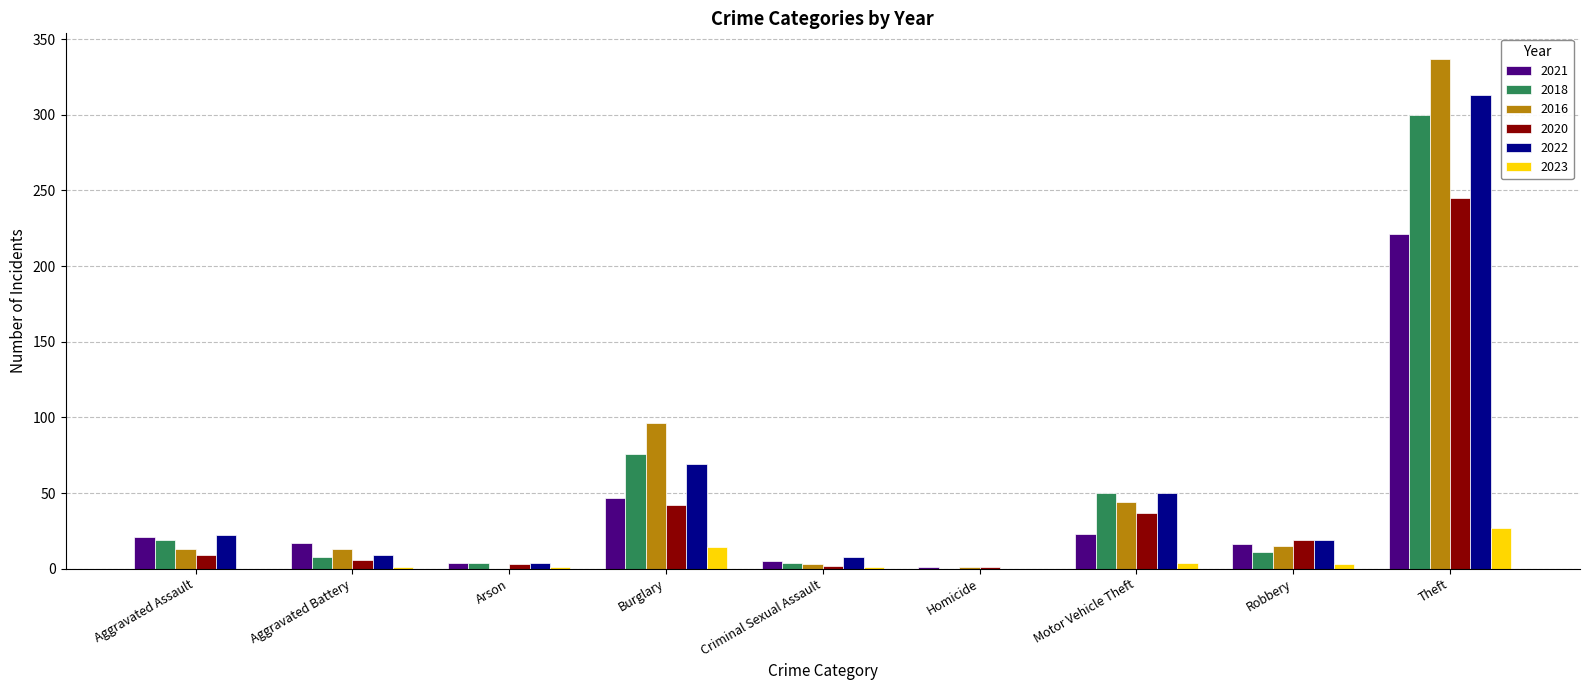

What is the approximate value of 2018 at Motor Vehicle Theft?

50